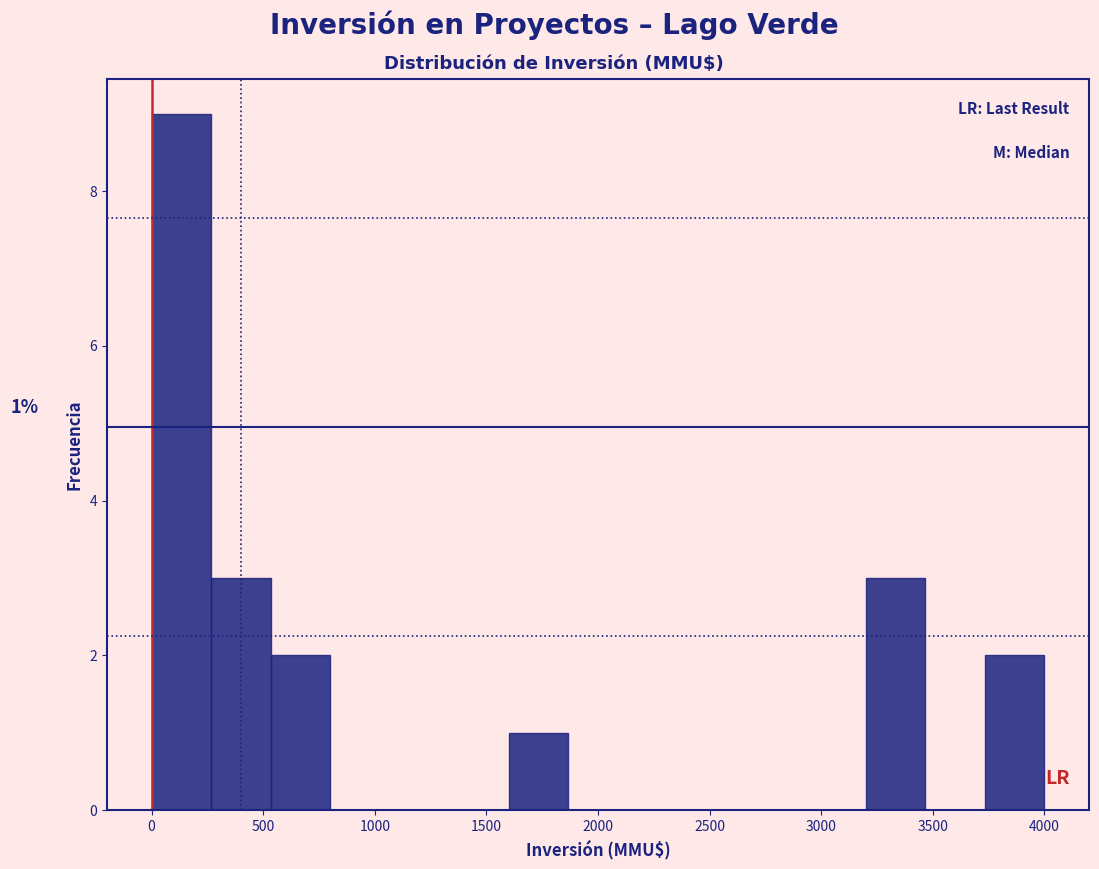

Over which range of the x-axis is the bar tallest?

0 to 250